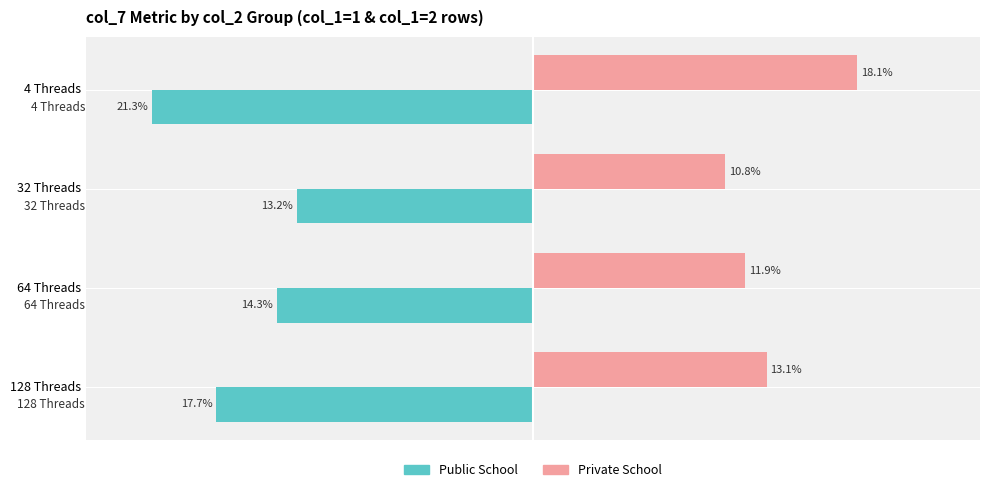

What are all the series names shown in the legend?

Public School, Private School